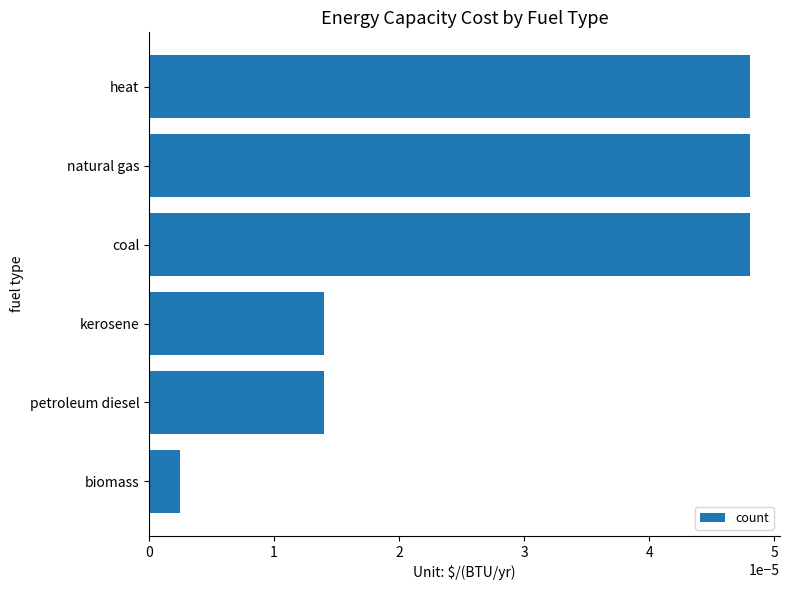

How many distinct data groups are displayed?

1